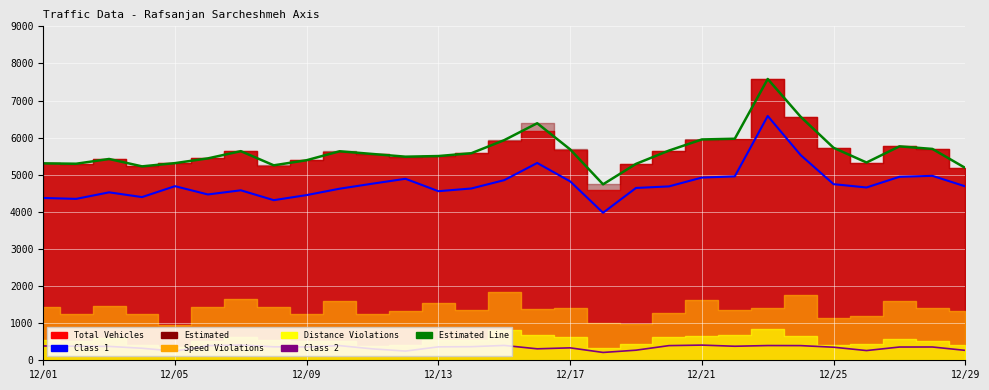

Reading left to right, extract all data points from this chart.

class1: 4374	4350	4526	4398	4692	4469	4581	4315	4452	4624	4760	4891	4557	4630	4855	5317	4822	3976	4644	4686	4924	4956	6584	5530	4746	4657	4945	4971	4687
estimated_line: 5307	5297	5425	5226	5313	5441	5636	5254	5392	5633	5560	5487	5504	5580	5933	6388	5684	4742	5293	5651	5951	5971	7581	6562	5726	5330	5765	5696	5183
class2: 386	379	374	324	246	394	410	363	360	395	307	248	362	367	400	309	335	211	272	395	409	378	397	395	352	262	357	358	267